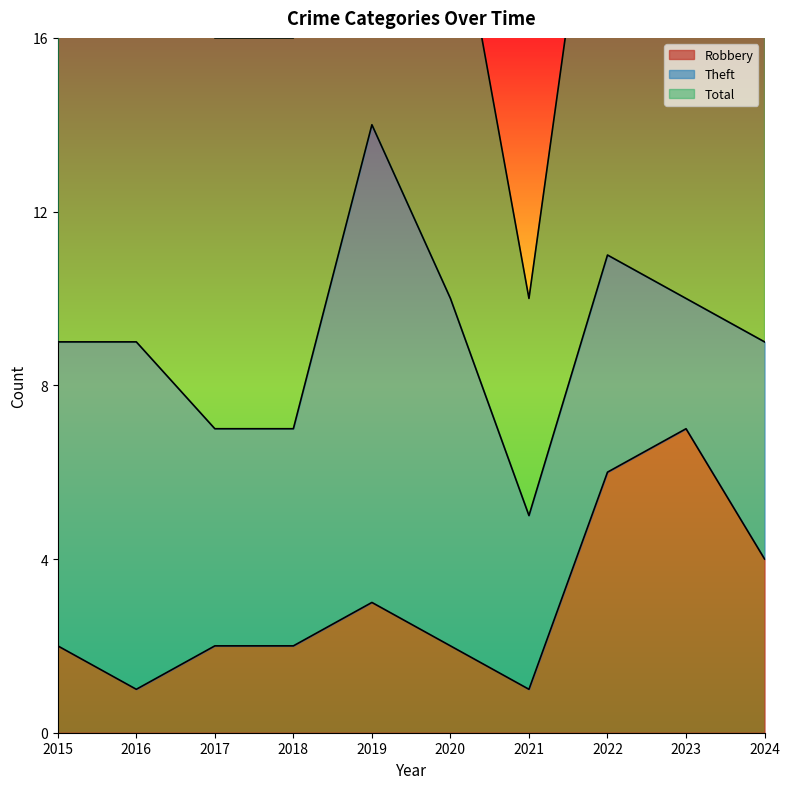

At how many categories does at least one series exceed 5?

10